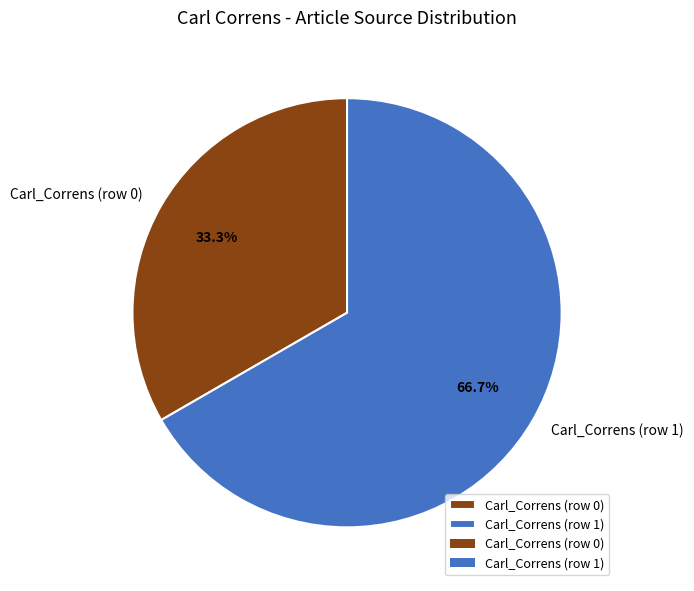

What is the smallest slice in the pie chart?

Carl_Correns (row 0)